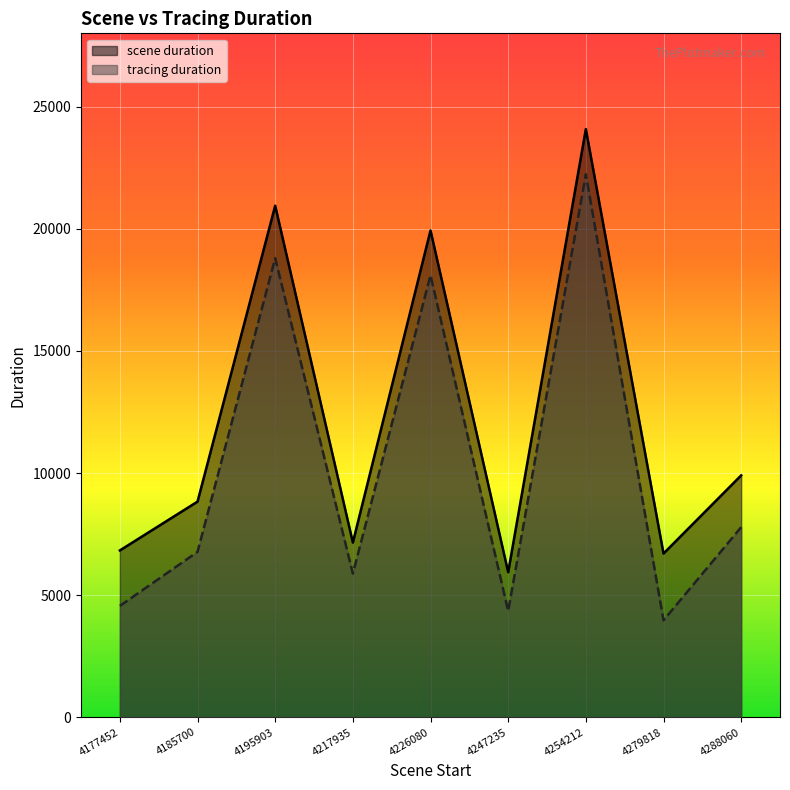

Which series has the largest range (max minus min)?

tracing duration